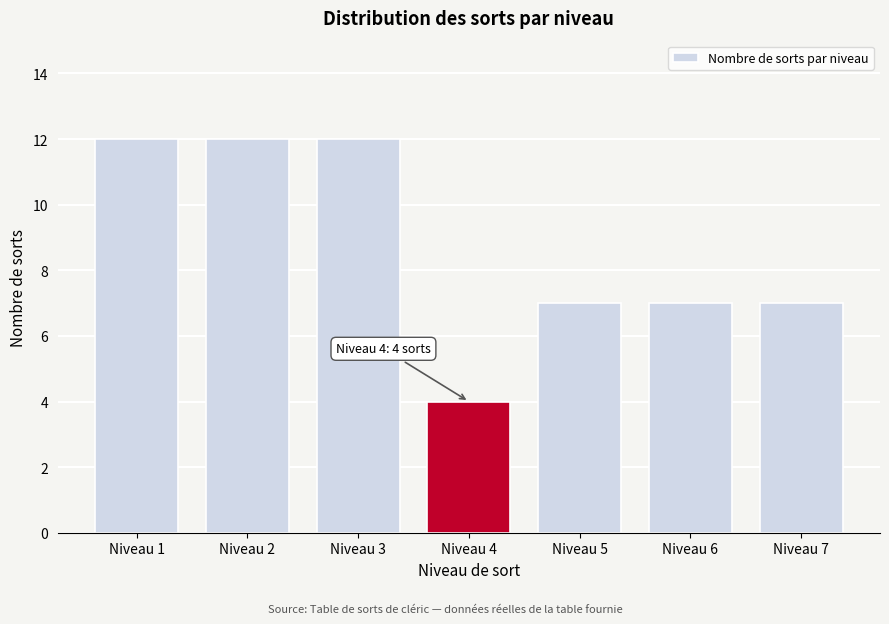

Reading left to right, transcribe all the data shown in this chart.

12	12	12	4	7	7	7